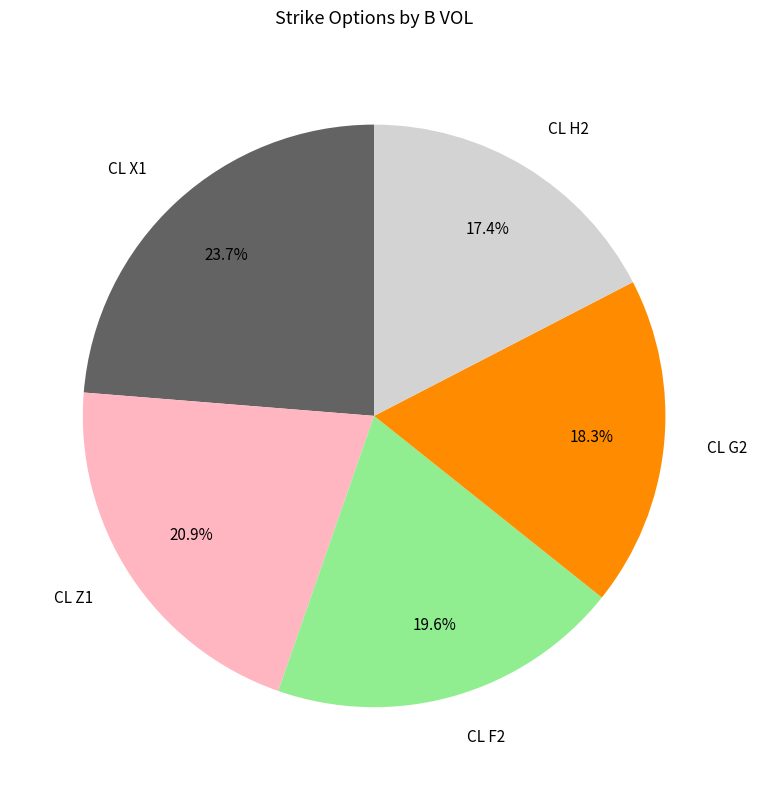

Which category has the smallest portion of the pie?

CL H2